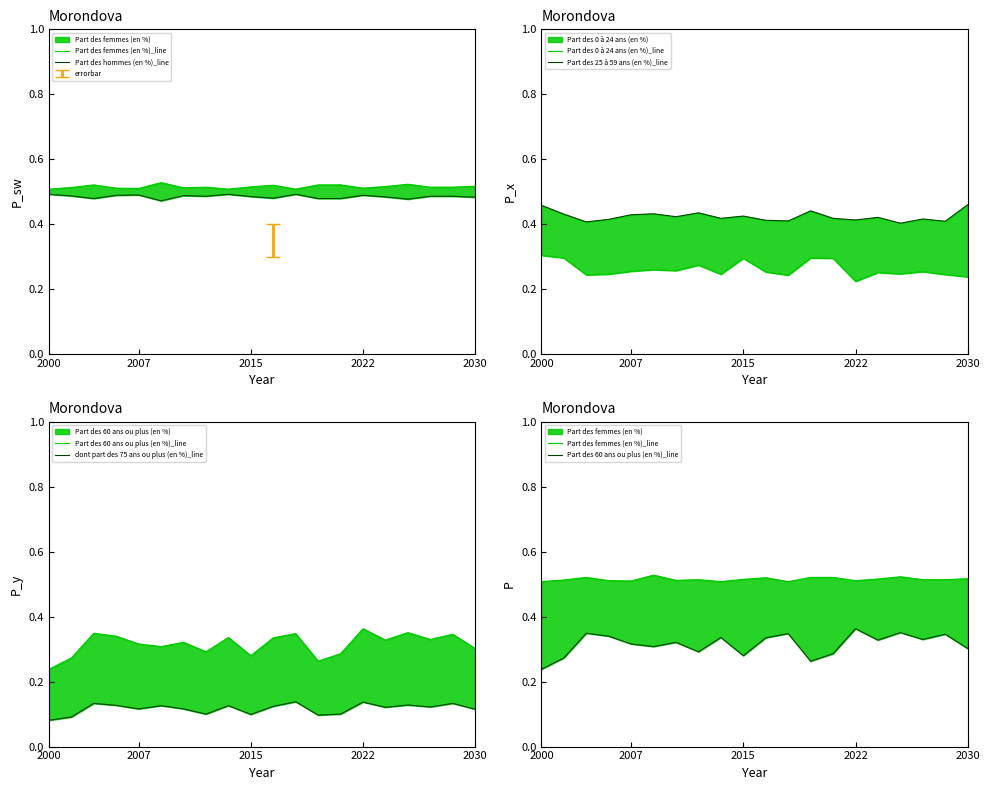

What is the sum of the Part des 0 à 24 ans (en %)_line values at 11 and 7?

0.5